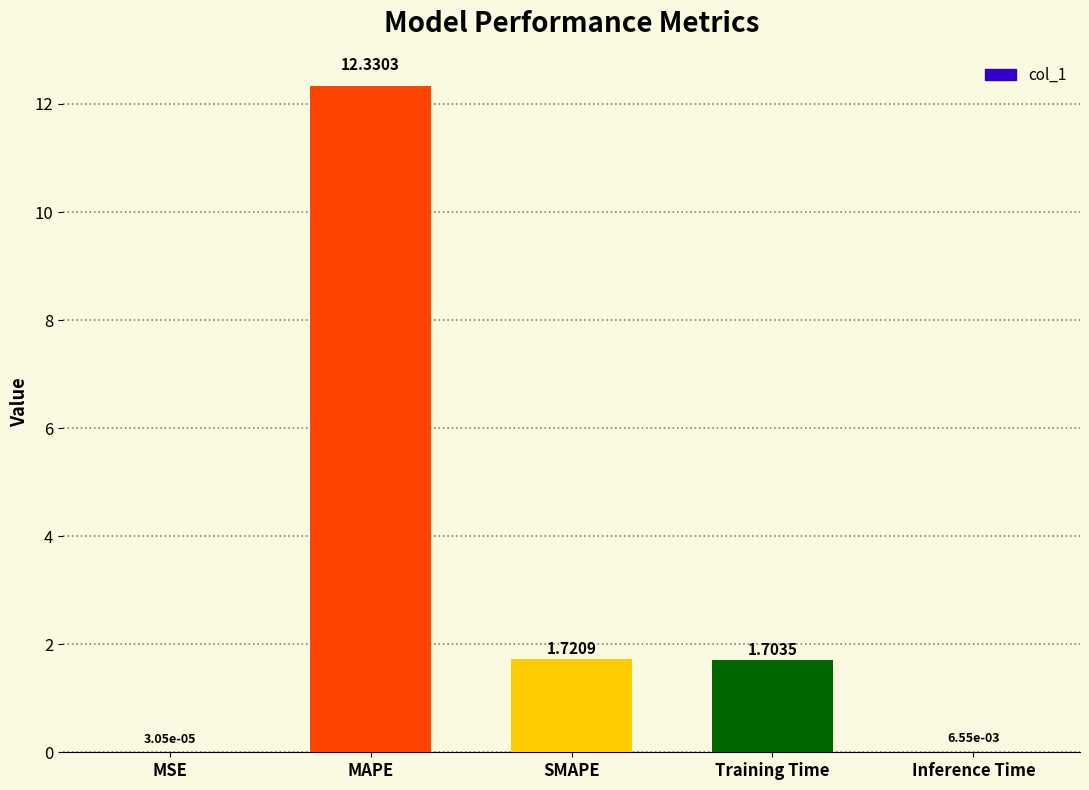

Which has a higher value, SMAPE or Inference Time?

SMAPE